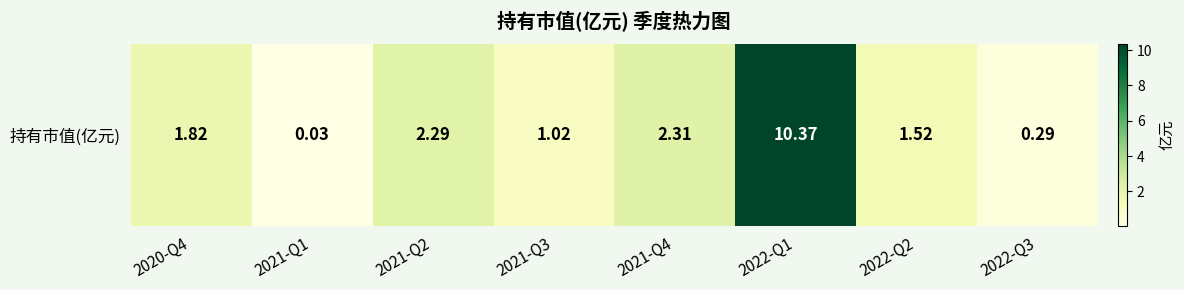

At which label is the value closest to 5?

2021-Q4